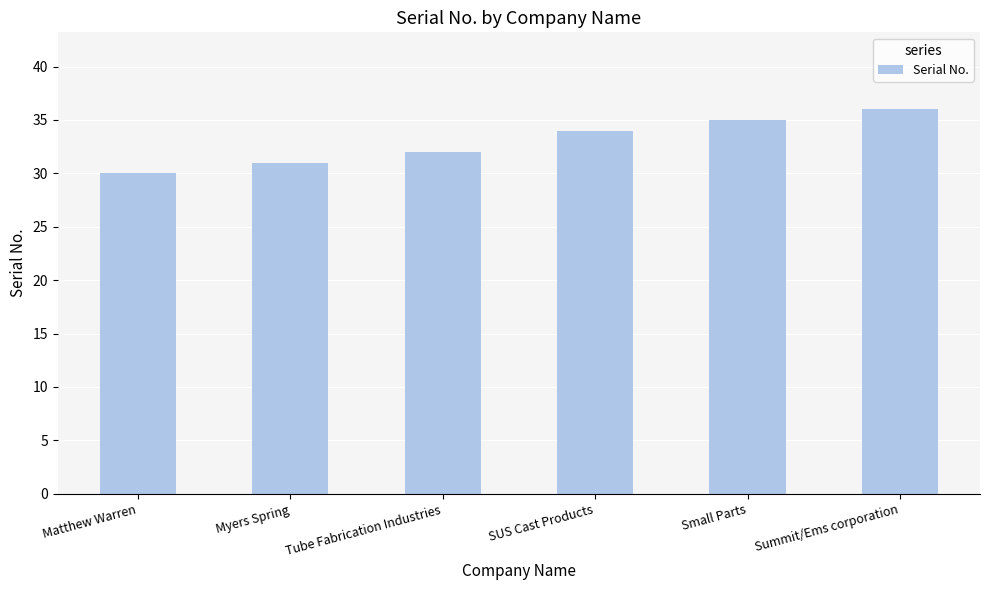

What is the sum of the values at Summit/Ems corporation and Matthew Warren?

66